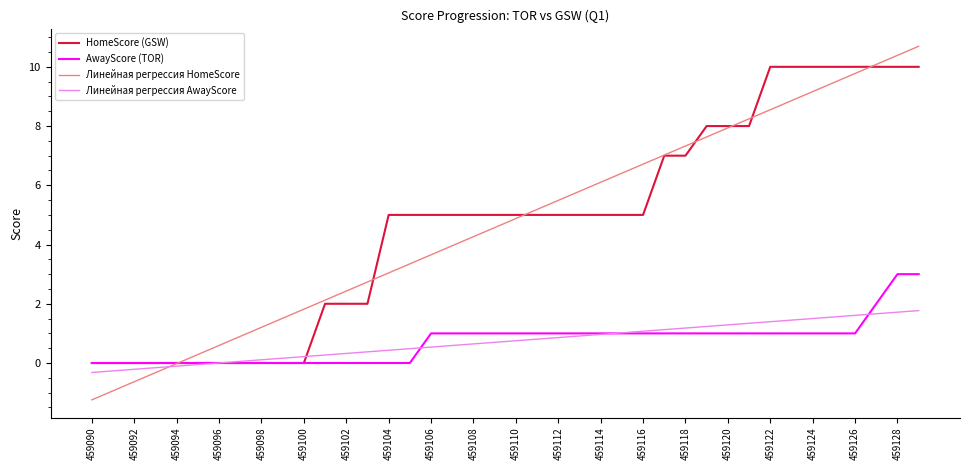

What is the maximum value for HomeScore (GSW)?

10.0